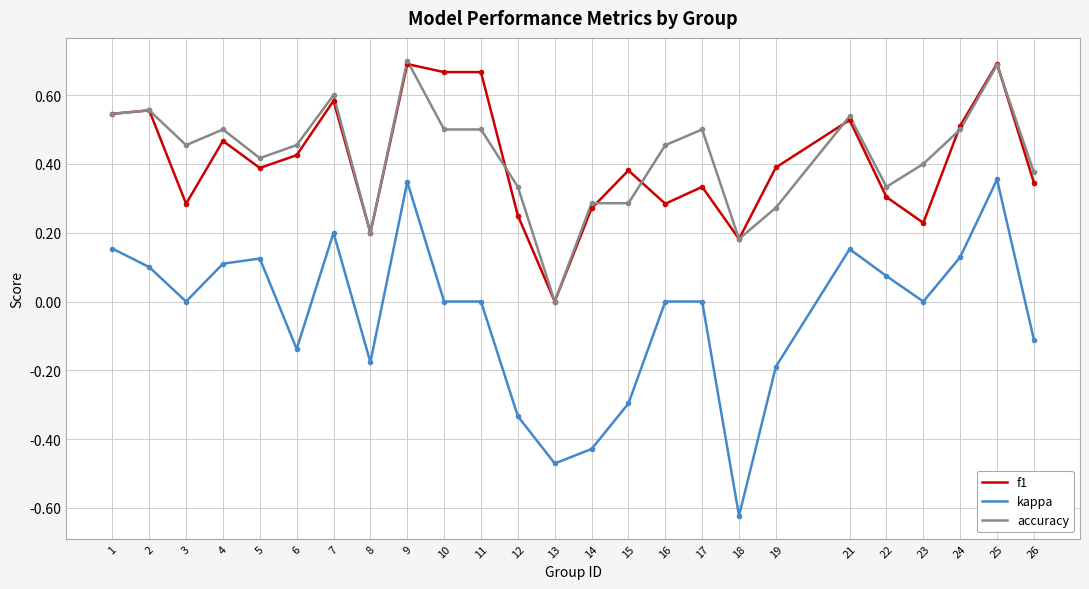

True or false: kappa has a value of 0.0 at 4.

False